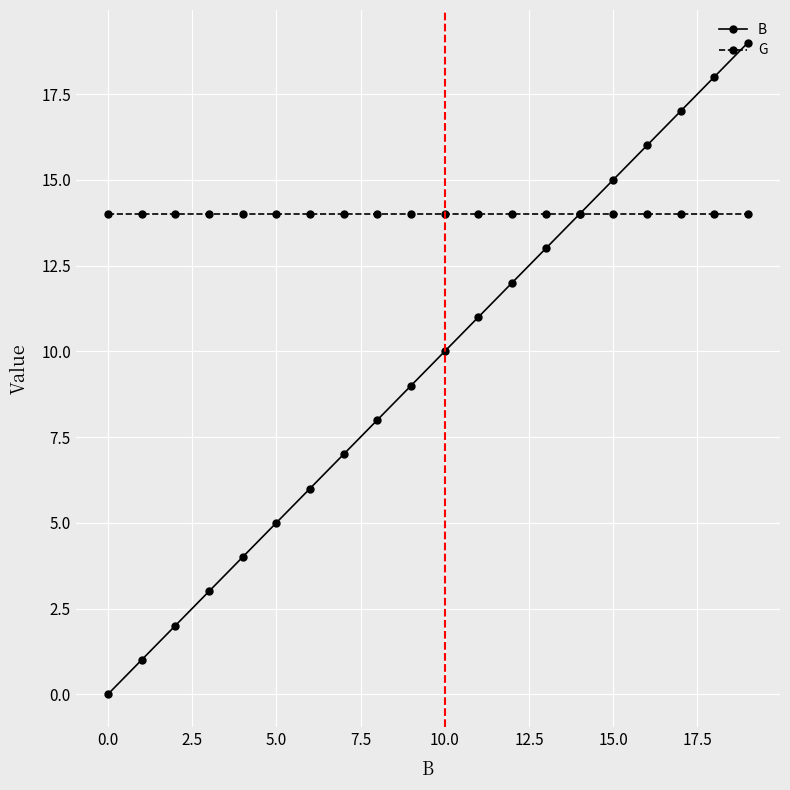

What is the difference between the second highest and second lowest values in the B series?

17